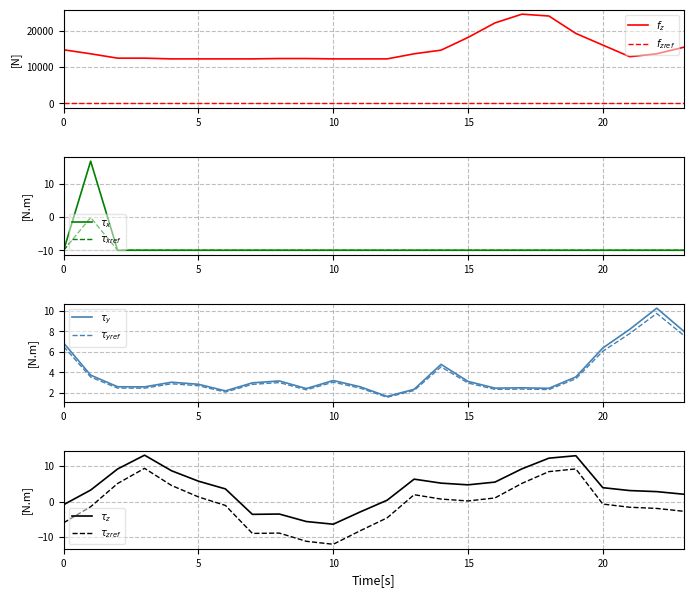

What is the total value across all series at 9?

12276.8